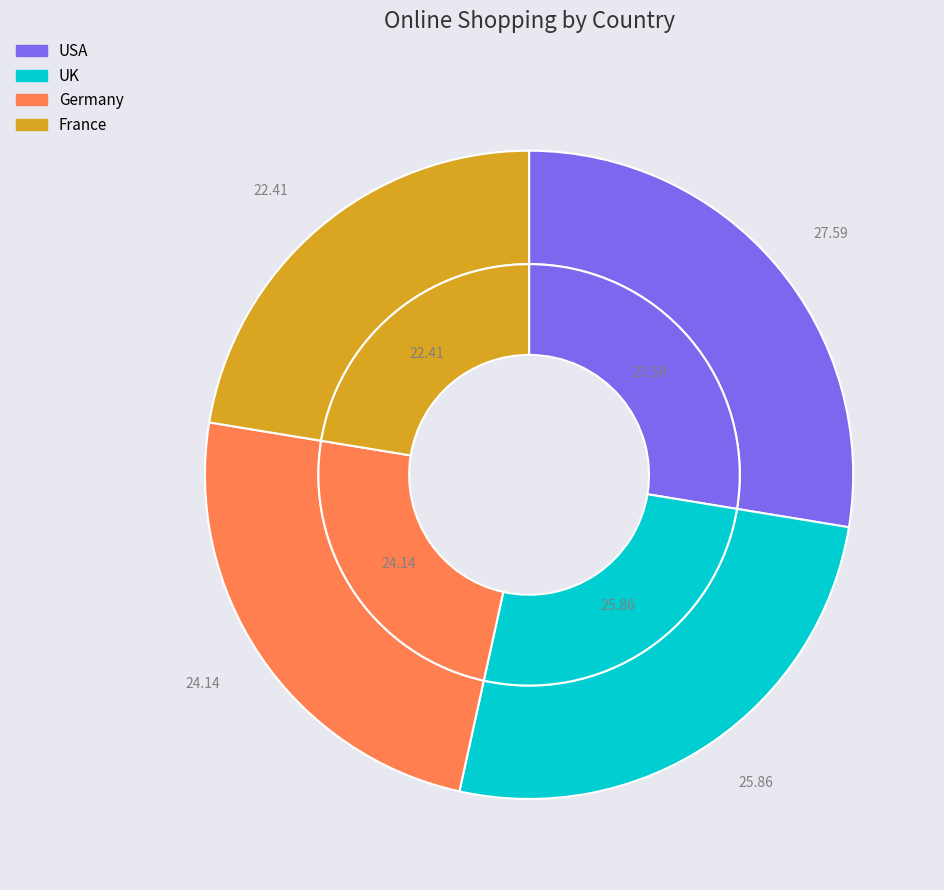

Does any single category account for the majority?

No